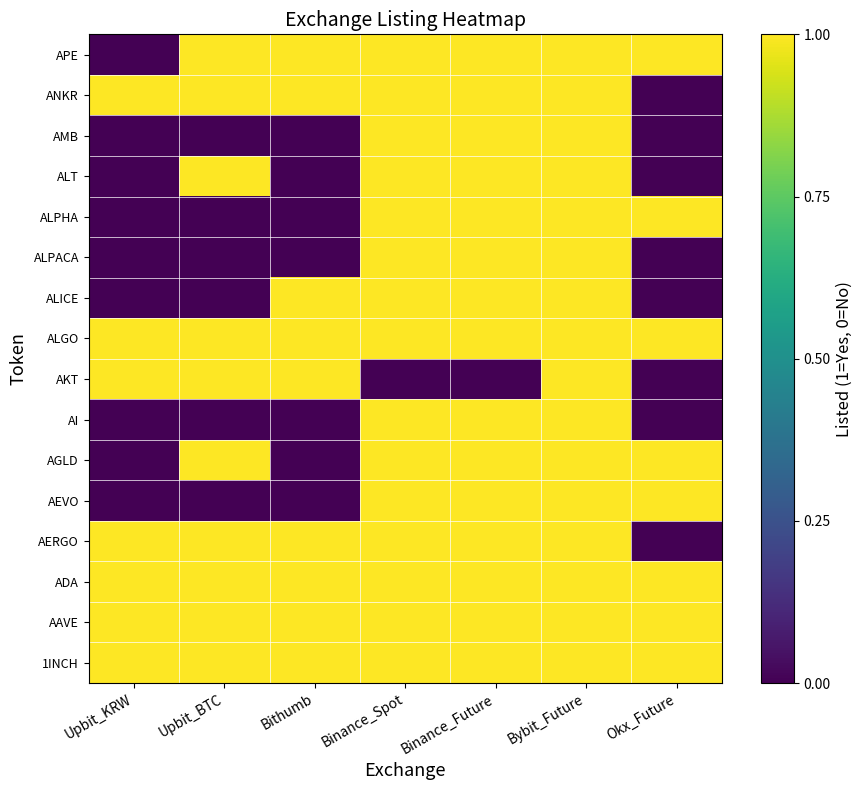

At which category is the sum across all series the highest?

Bybit_Future